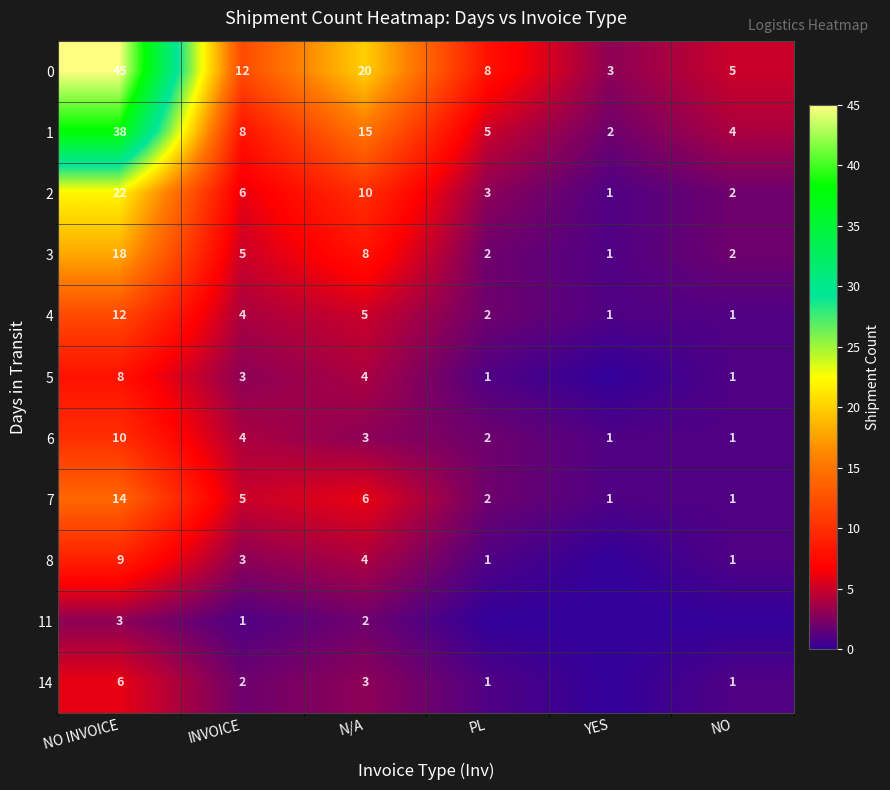

What is the total value across all series at NO?

19